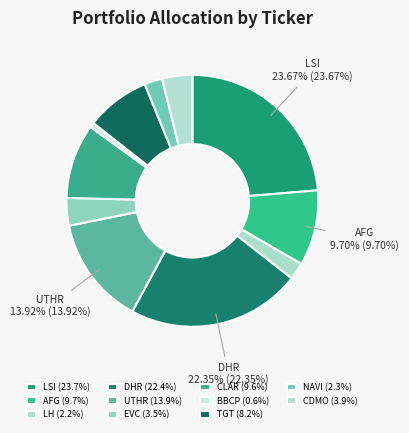

To the nearest percent, what is the average slice percentage?

9%